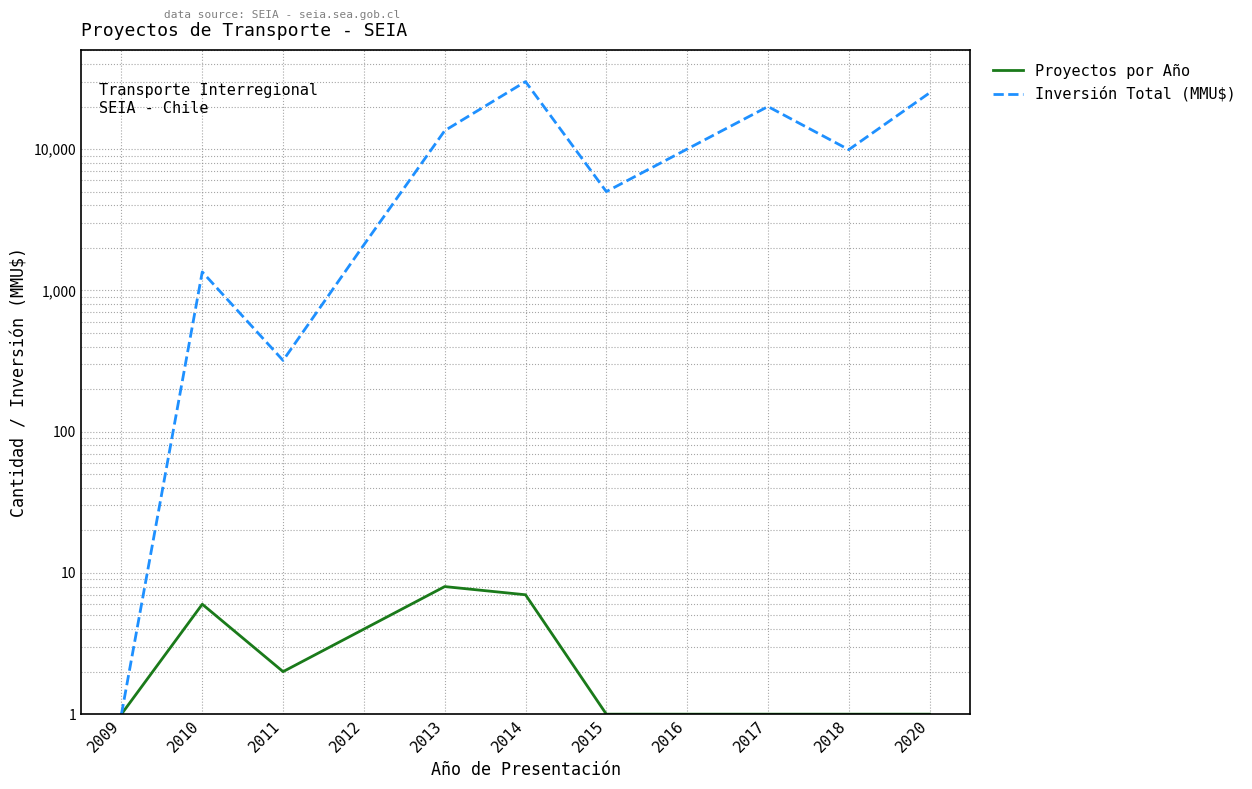

Is it true that Inversión Total (MMU$) equals 36375 at 2020?

False